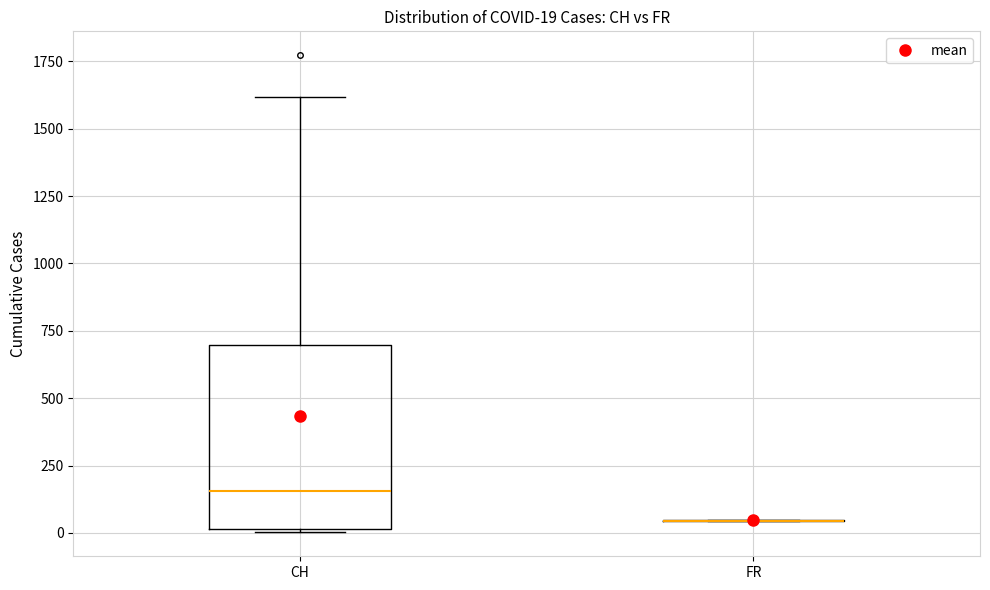

Which box is the tallest, from its lower edge to its upper edge?

CH